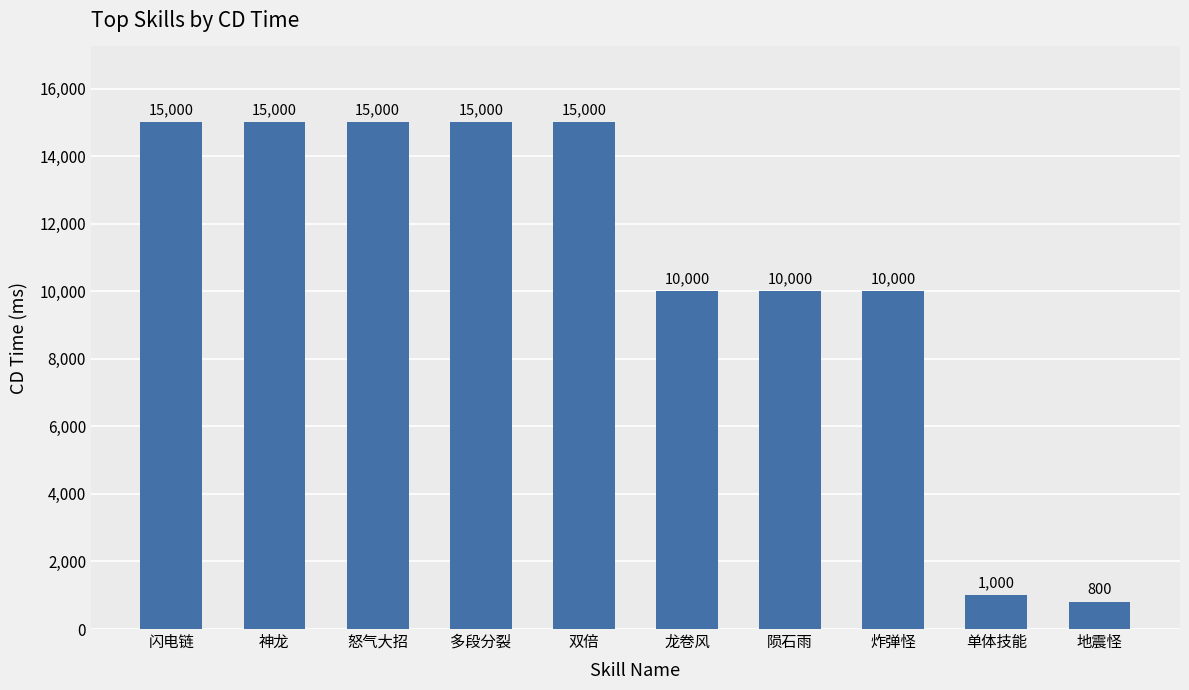

How many distinct data groups are displayed?

1